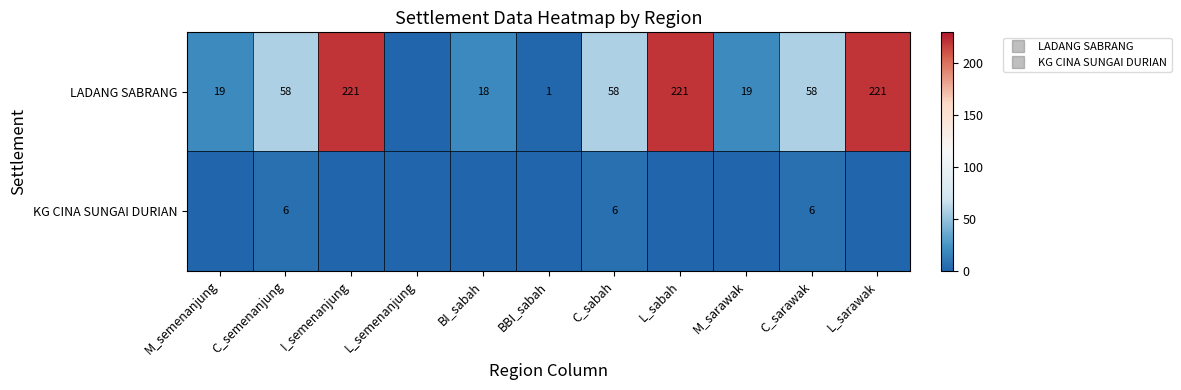

At how many categories does at least one series exceed 102?

3